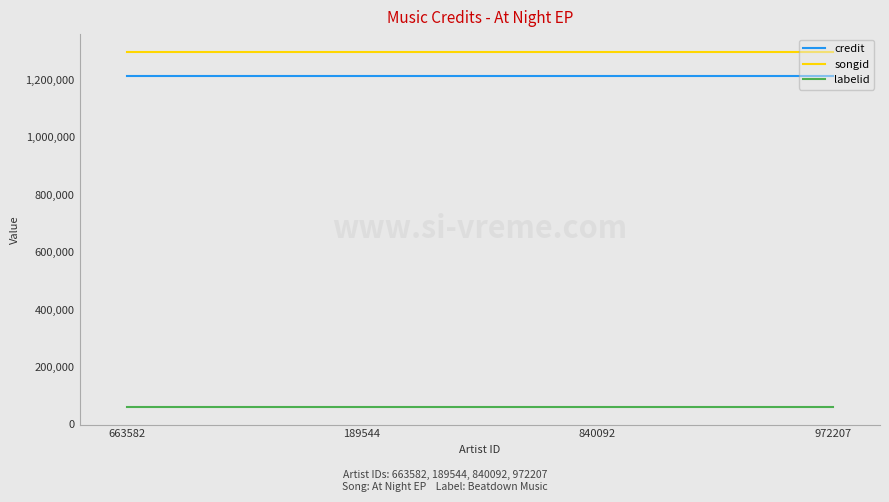

True or false: credit has a value of 2142865 at 972207.

False